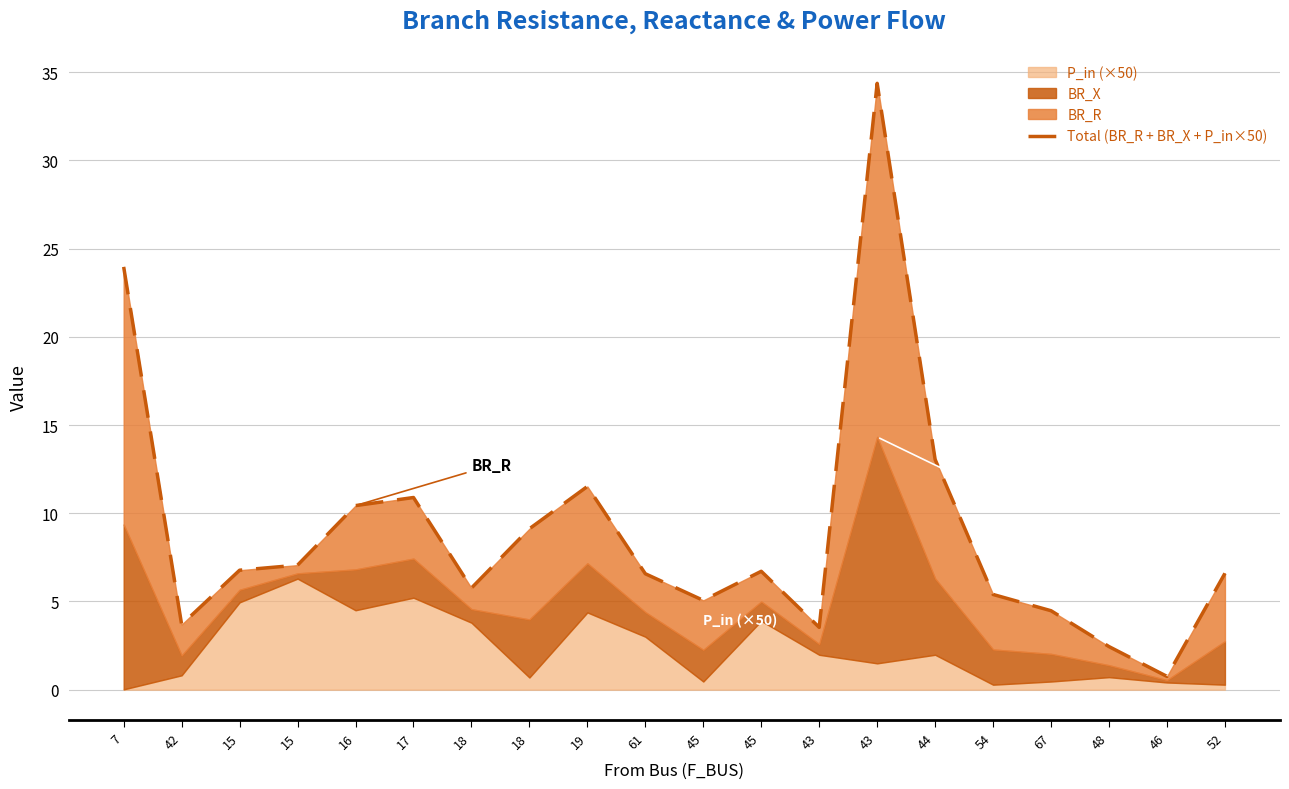

Reading left to right, extract all data points from this chart.

7=24.0	42=3.7	15=6.8	15=7.1	16=10.4	17=10.9	18=5.8	18=9.1	19=11.5	61=6.6	45=5.1	45=6.7	43=3.5	43=34.4	44=13.0	54=5.4	67=4.5	48=2.4	46=0.8	52=6.6